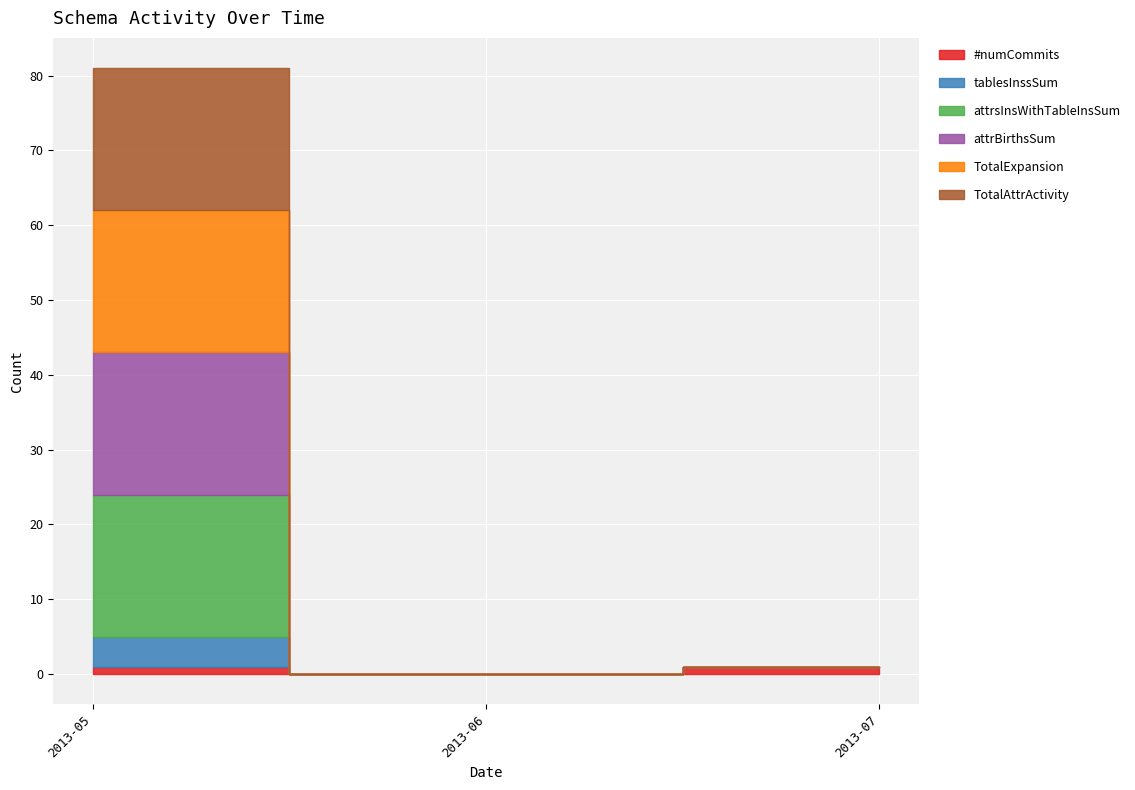

What is the average value of the TotalExpansion series?

6